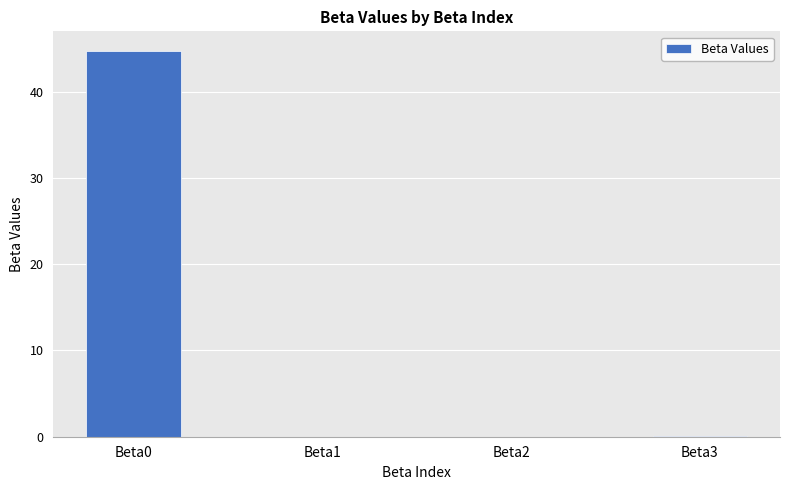

The chart shows a value of 26.4 at Beta0. True or false?

False